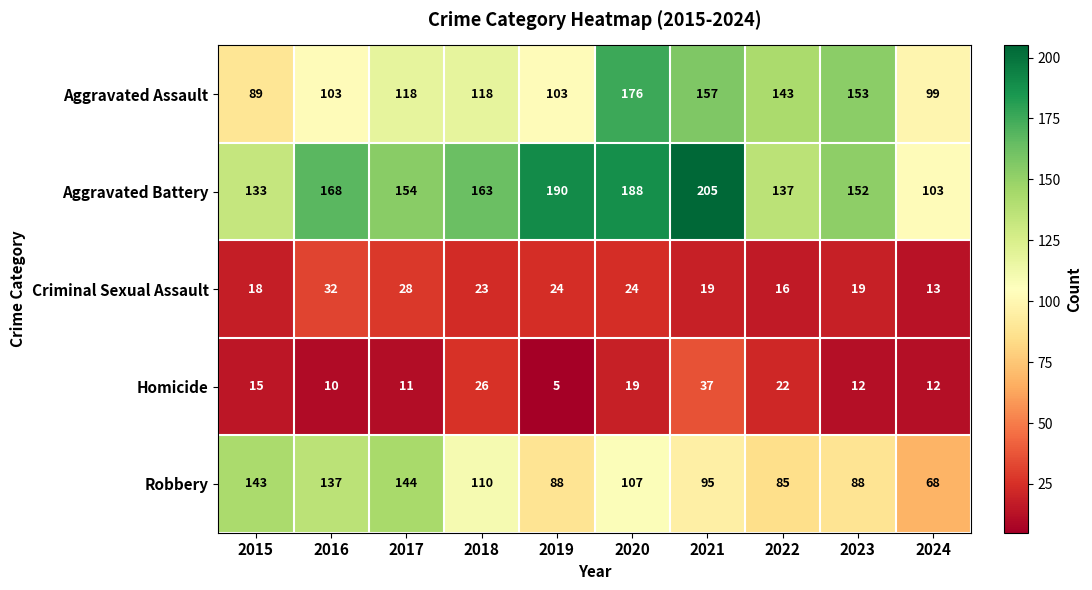

Rank the series by their maximum value, from lowest to highest.

Criminal Sexual Assault, Homicide, Robbery, Aggravated Assault, Aggravated Battery